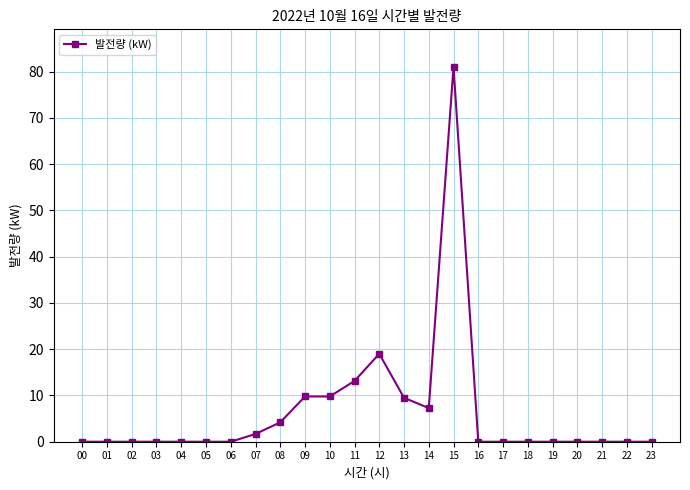

True or false: the data has more than 1 interior local peaks.

True